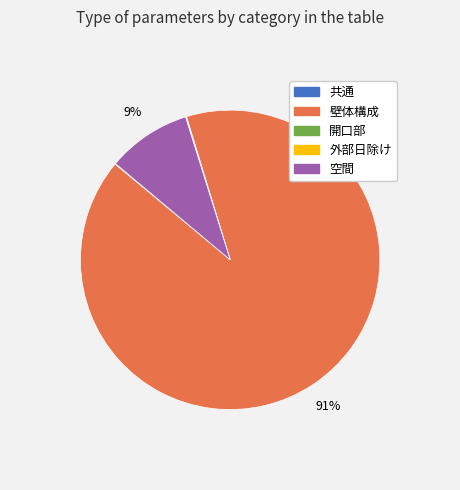

Which category has the biggest portion of the pie?

壁体構成